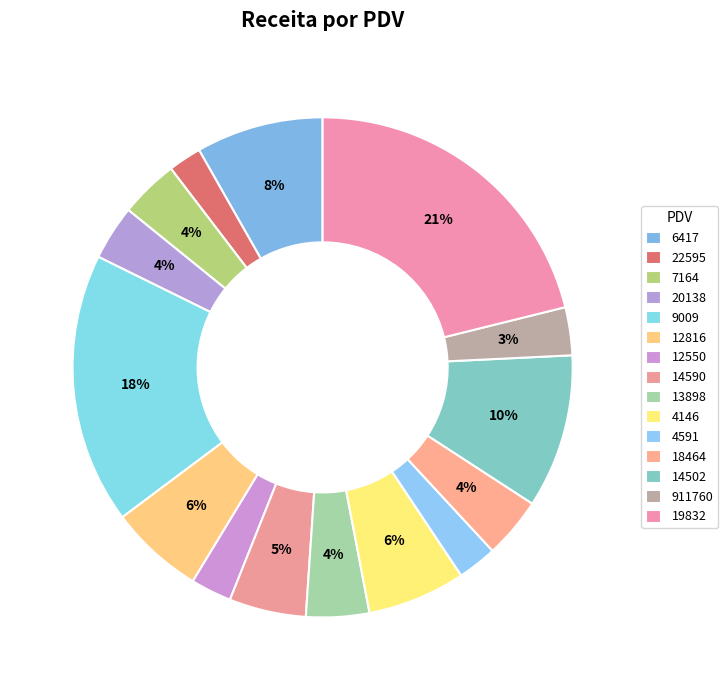

Count the number of slices in the pie.

15